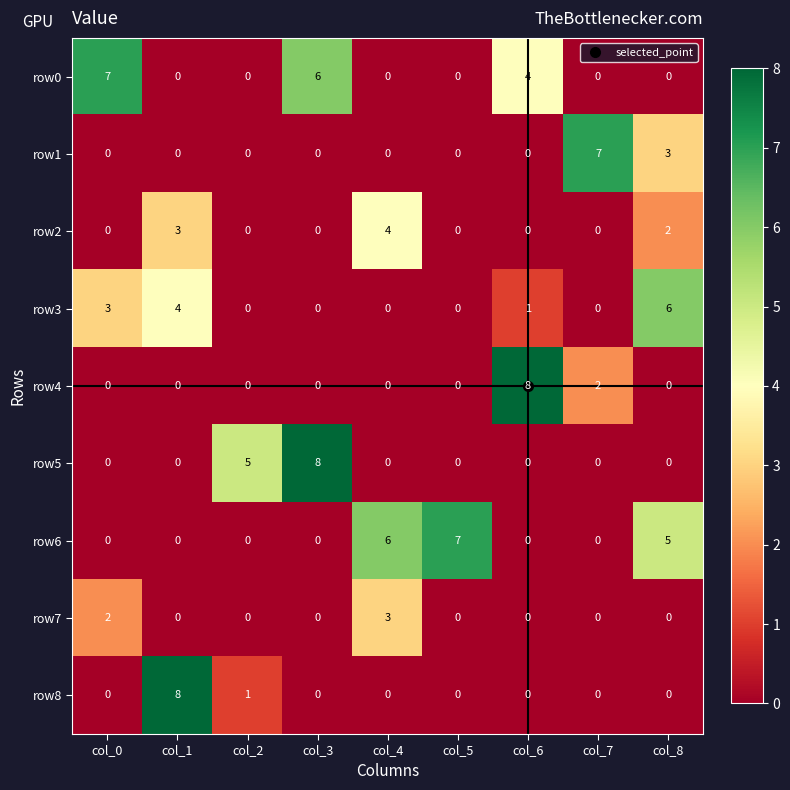

Which series changed the most between col_3 and col_4?

row5